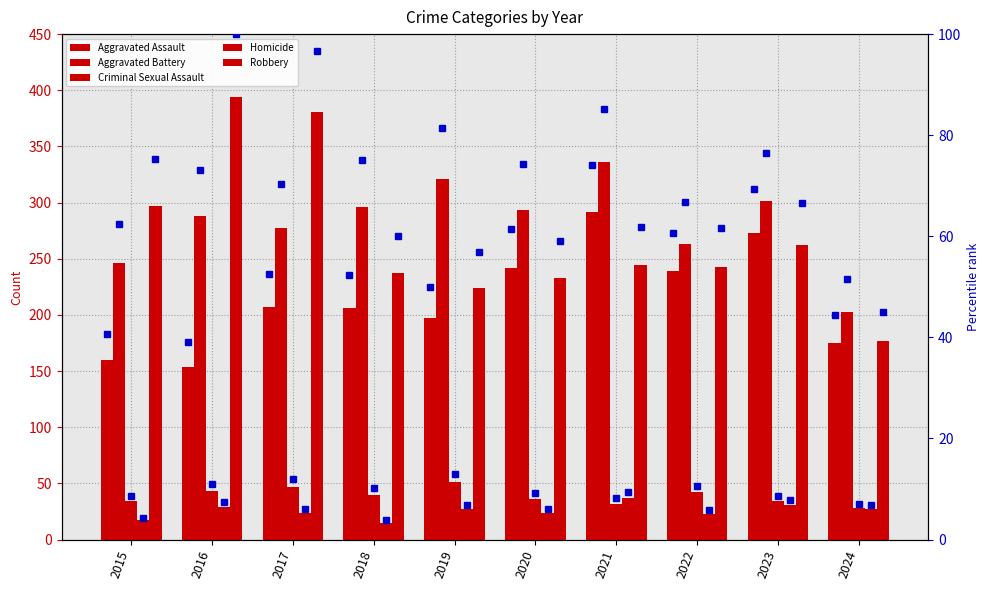

What is the value of the Homicide bar at the 6th from the left?

24.0